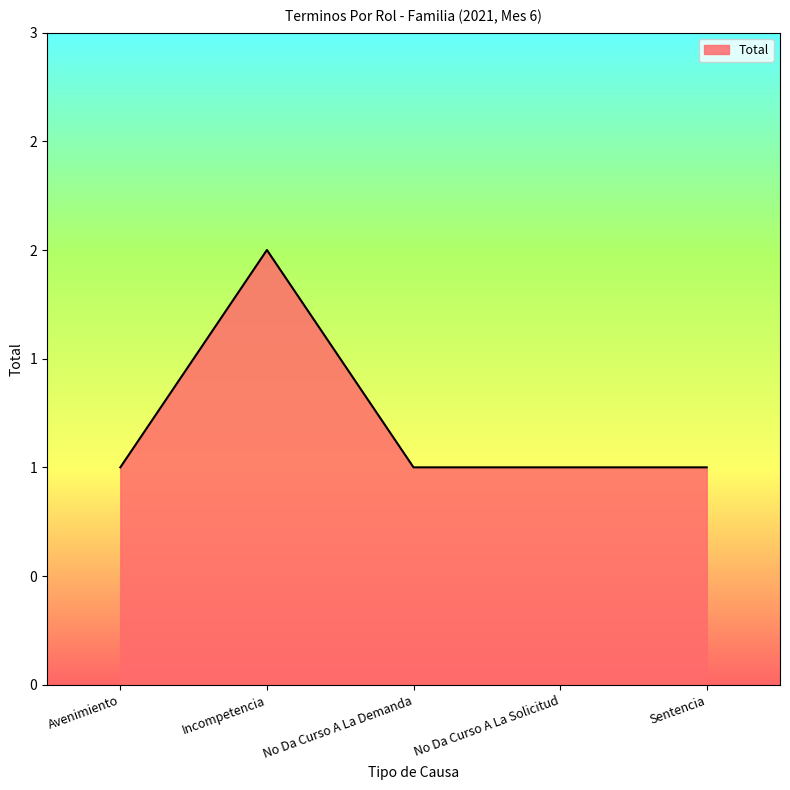

The chart shows a value of 1 at No Da Curso A La Solicitud. True or false?

True